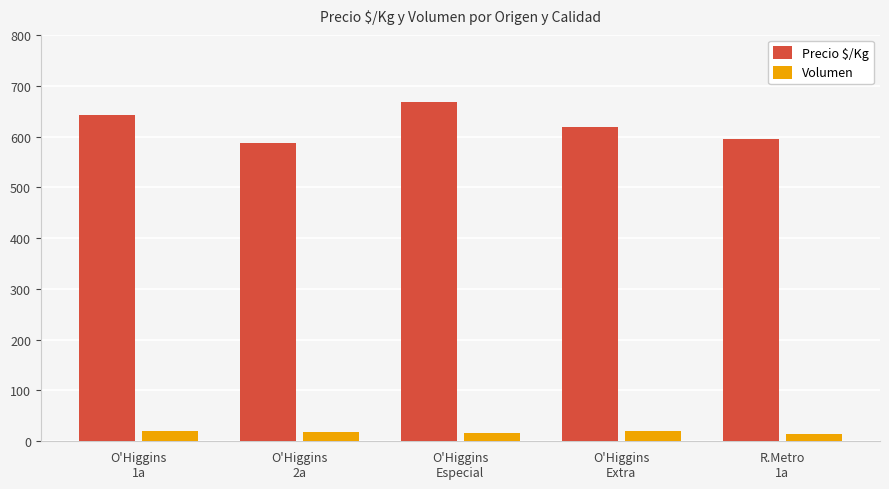

How many distinct data groups are displayed?

2